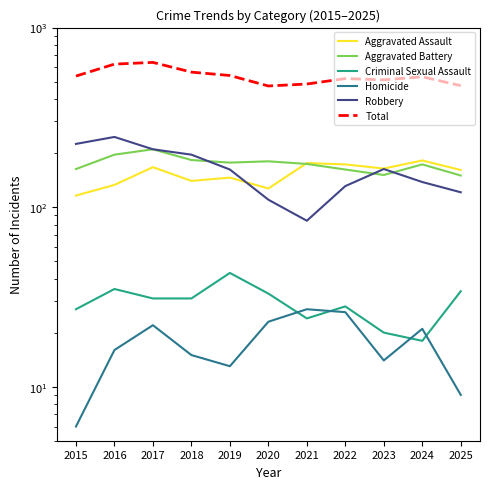

Rank the series by their maximum value, from lowest to highest.

Homicide, Criminal Sexual Assault, Aggravated Assault, Aggravated Battery, Robbery, Total